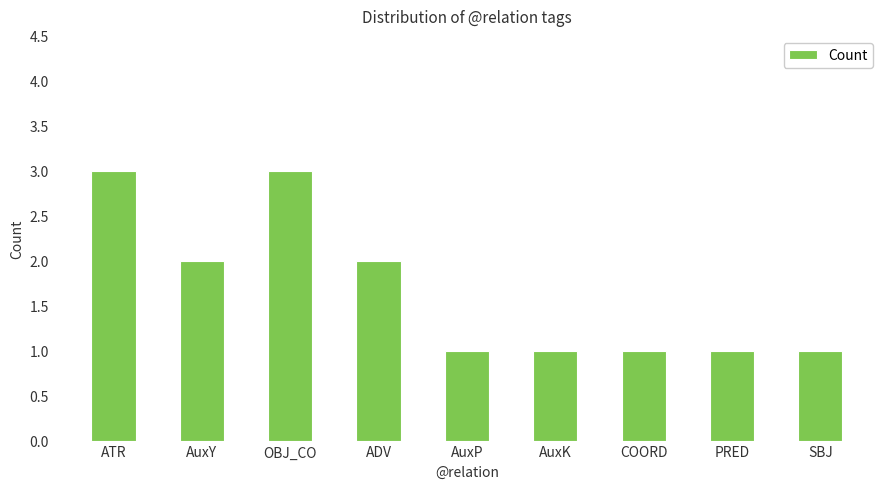

What is the maximum value shown in the chart?

3